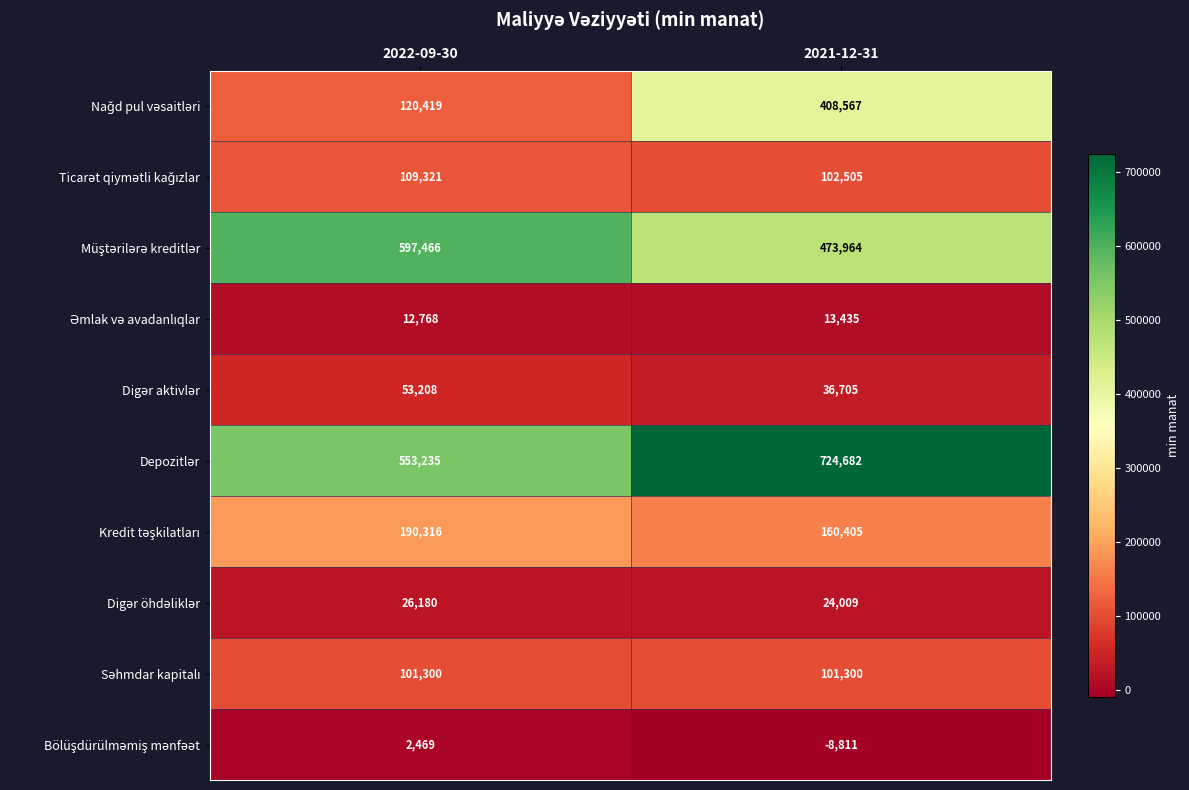

Which label corresponds to the smallest value in the chart?

2021-12-31